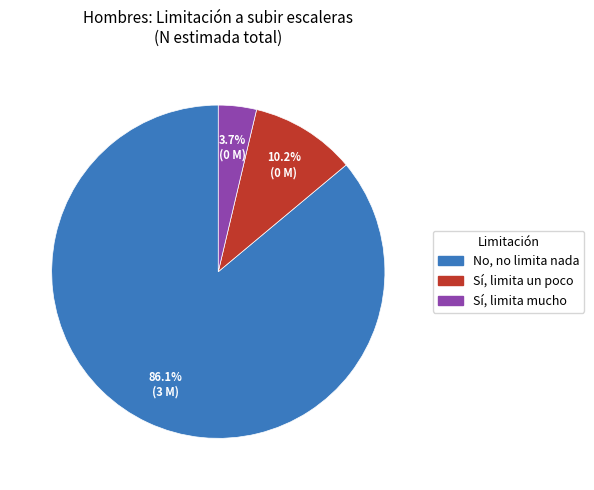

To the nearest percent, what portion does Sí, limita mucho represent?

4%